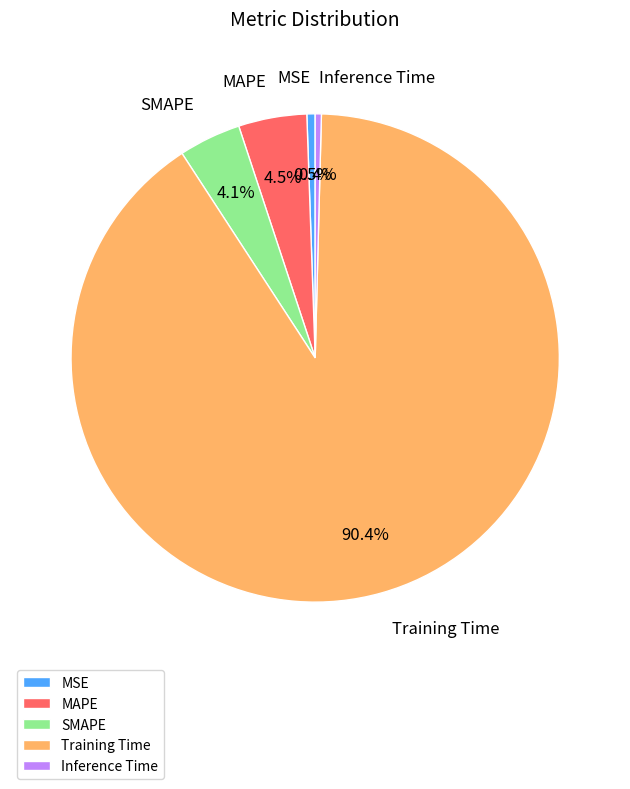

To the nearest percent, what portion does Training Time represent?

90%